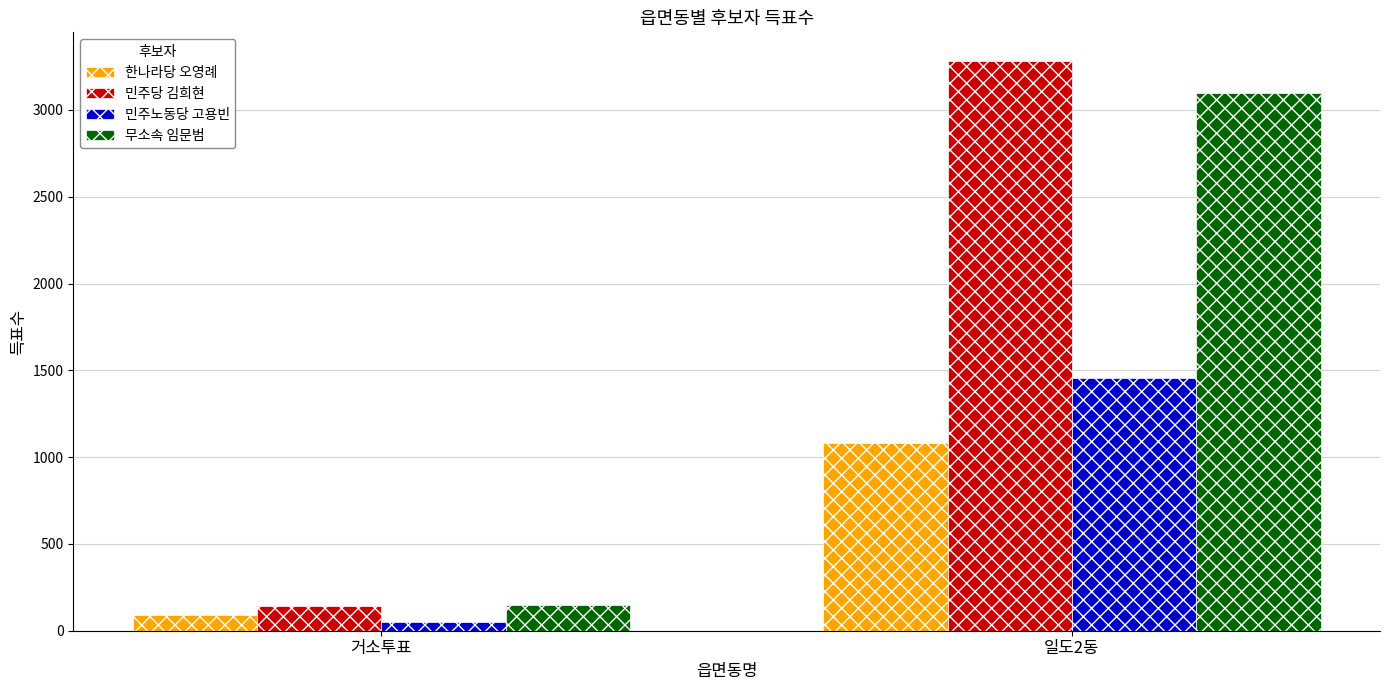

What is the maximum value for 민주당 김희현?

3283